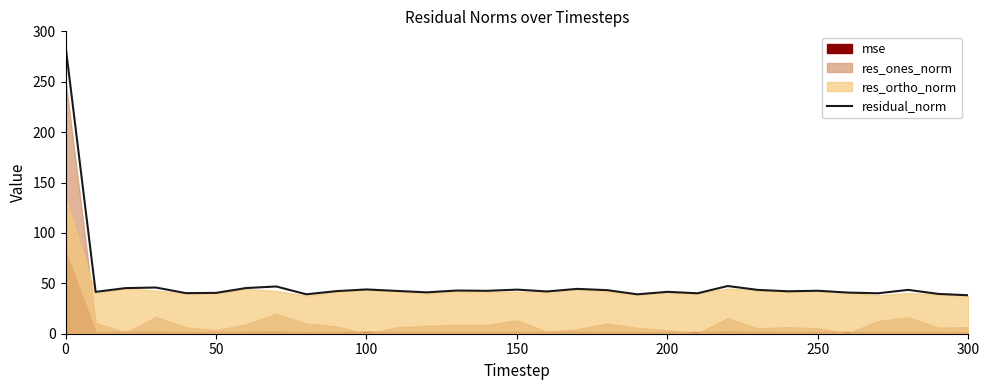

What is the lowest value of the residual_norm series?

38.2